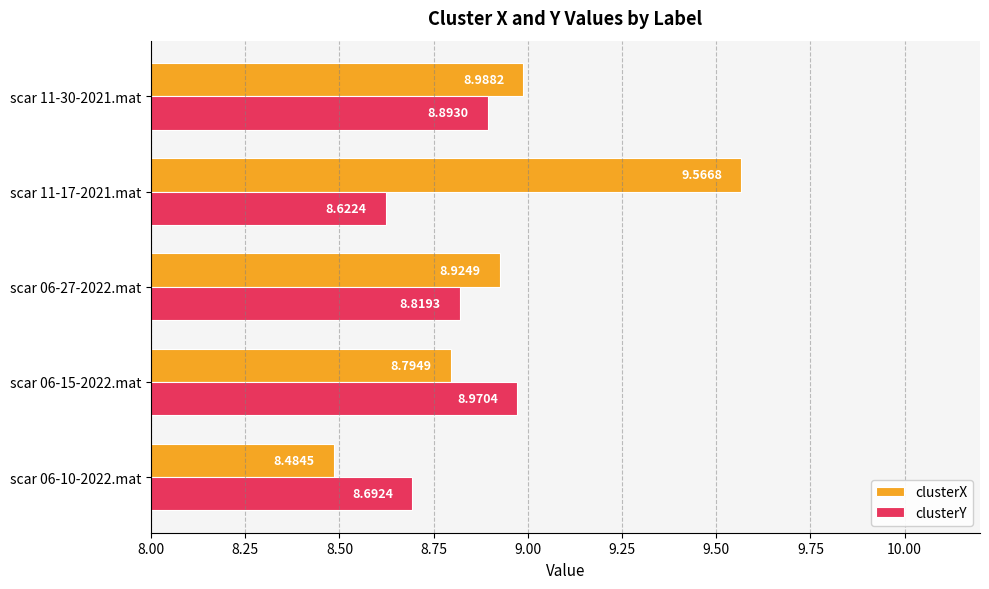

Which series has the largest range (max minus min)?

clusterX